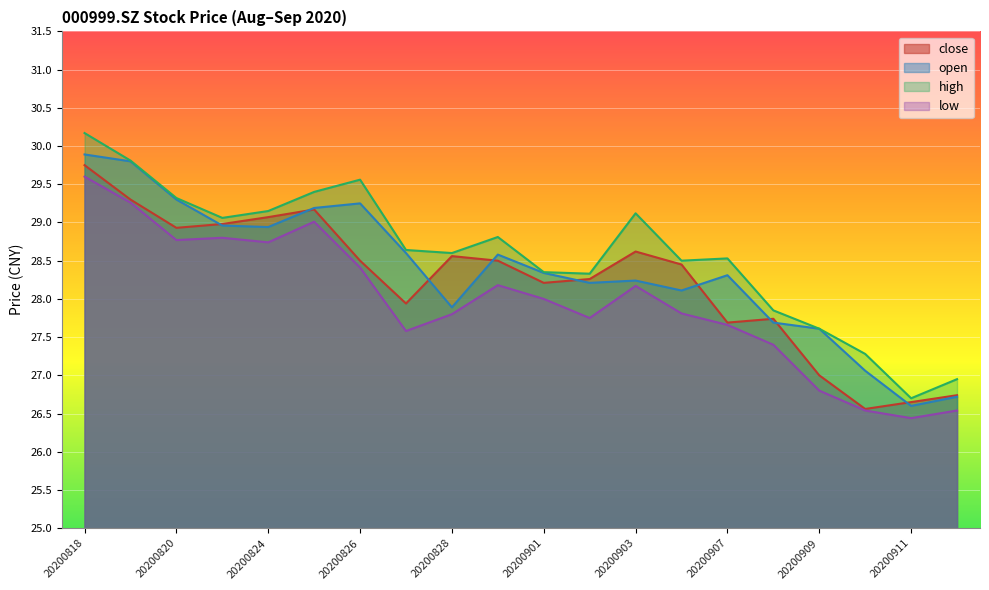

What is the value of the low point at the 3rd from the left?

28.8